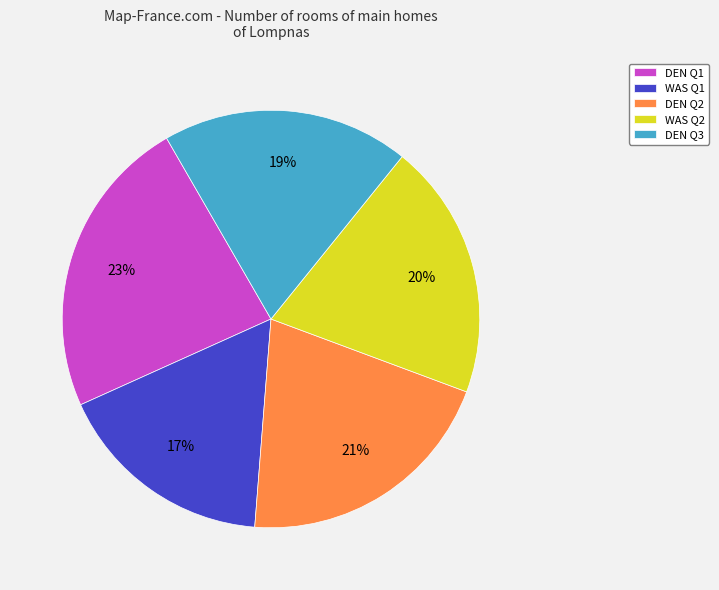

Is there any slice that represents more than half of the pie?

No